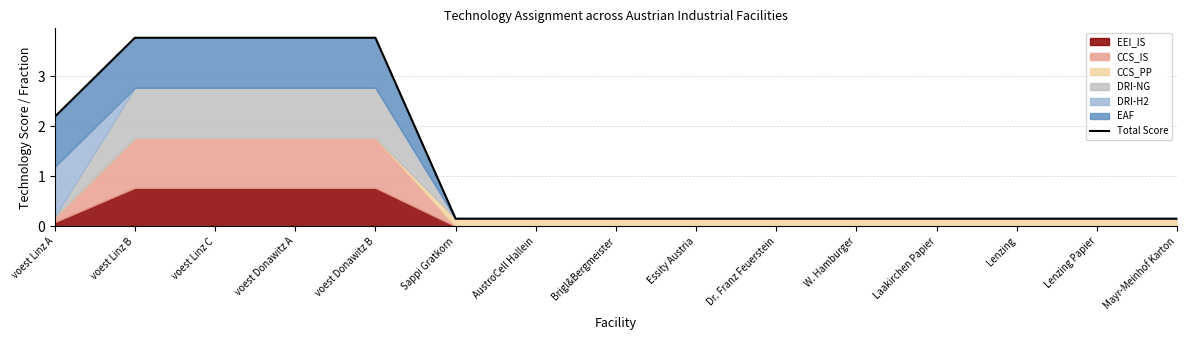

Is it true that the value at Lenzing Papier is 0.2?

True